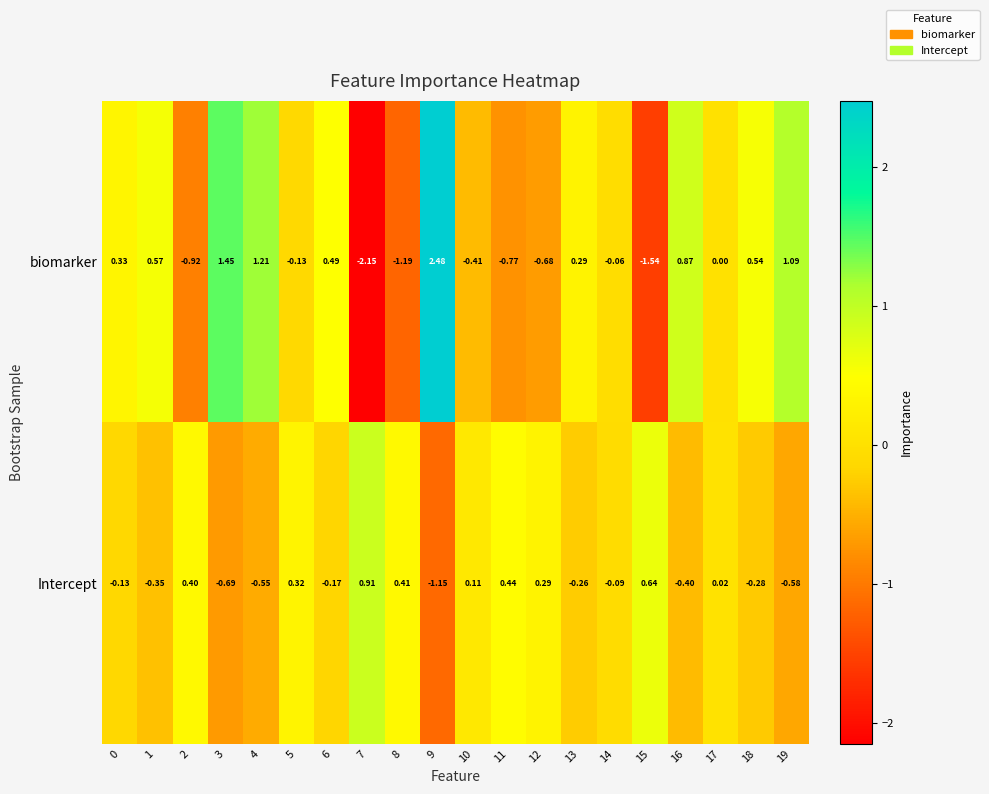

Which series has the largest total across all categories?

biomarker